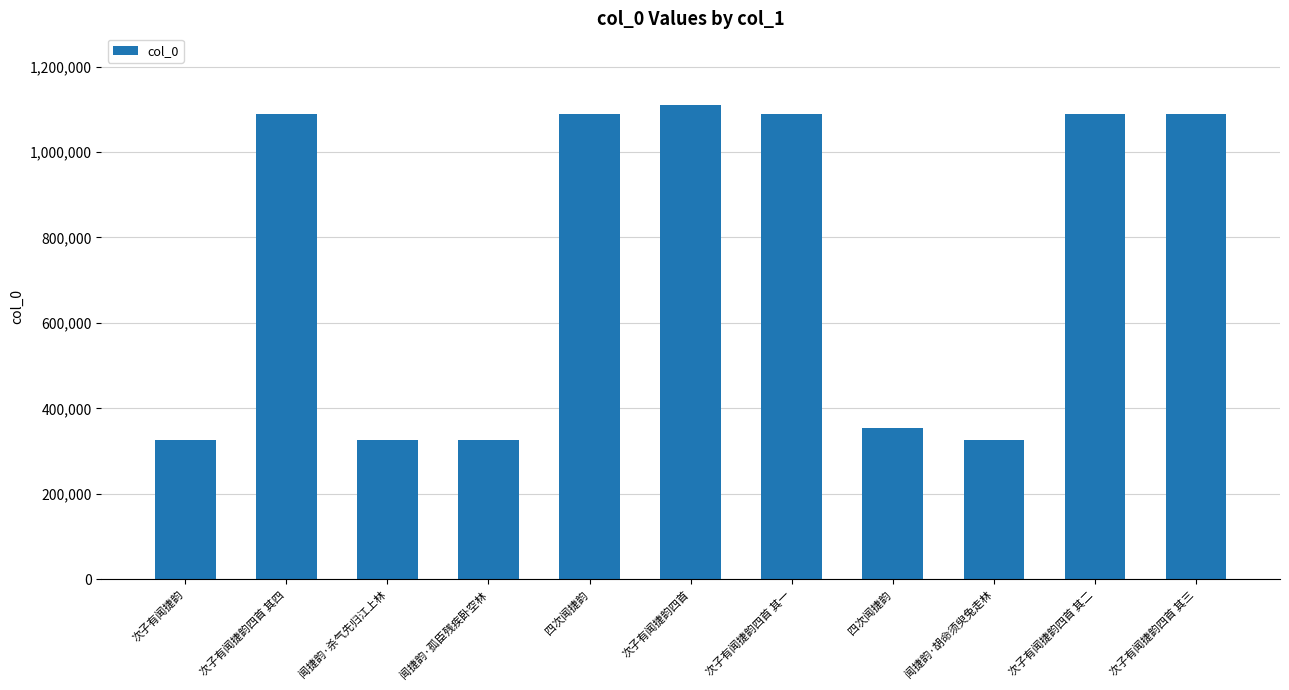

At which label does the data first exceed 1087731?

次子有闻捷韵四首 其四